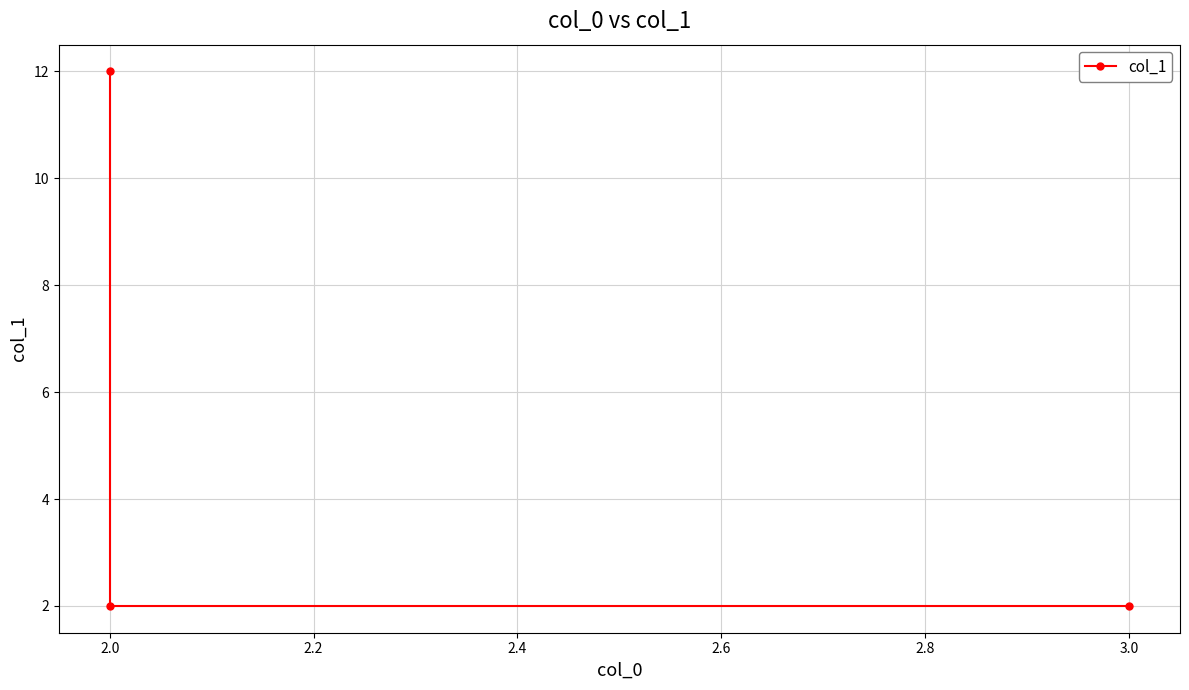

What is the average value?

5